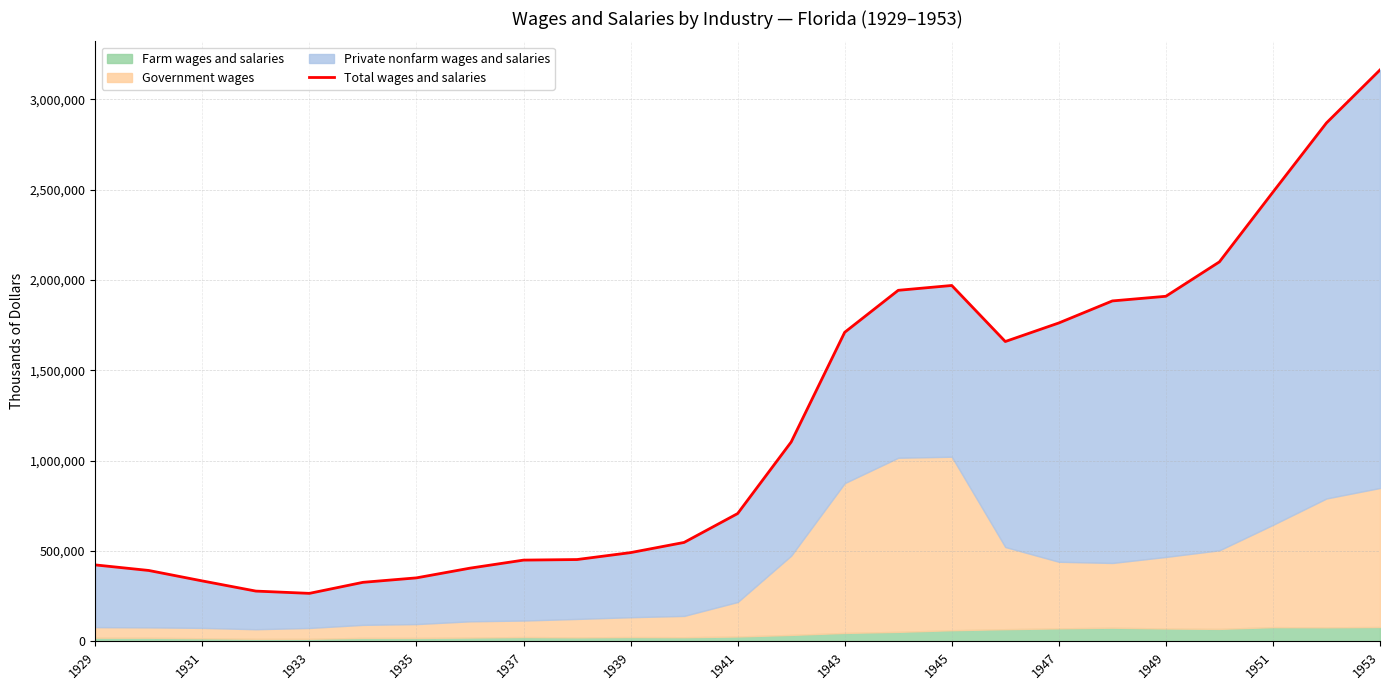

True or false: there are more than 2 points higher than both neighbors.

False